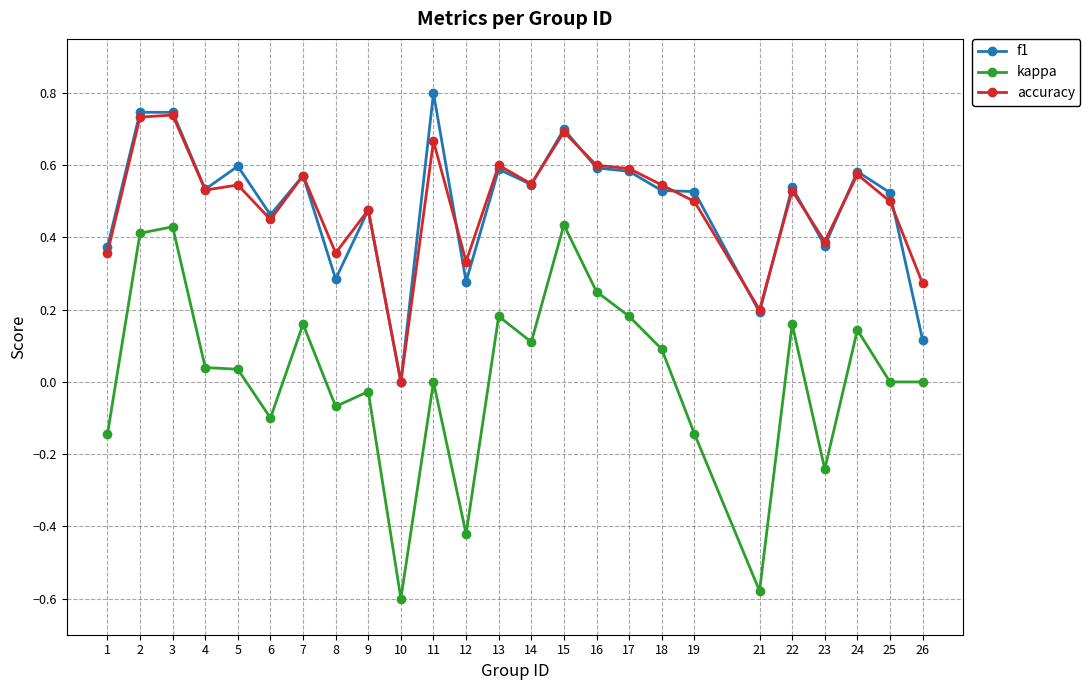

At 8, list the series in order from largest to smallest.

accuracy, f1, kappa